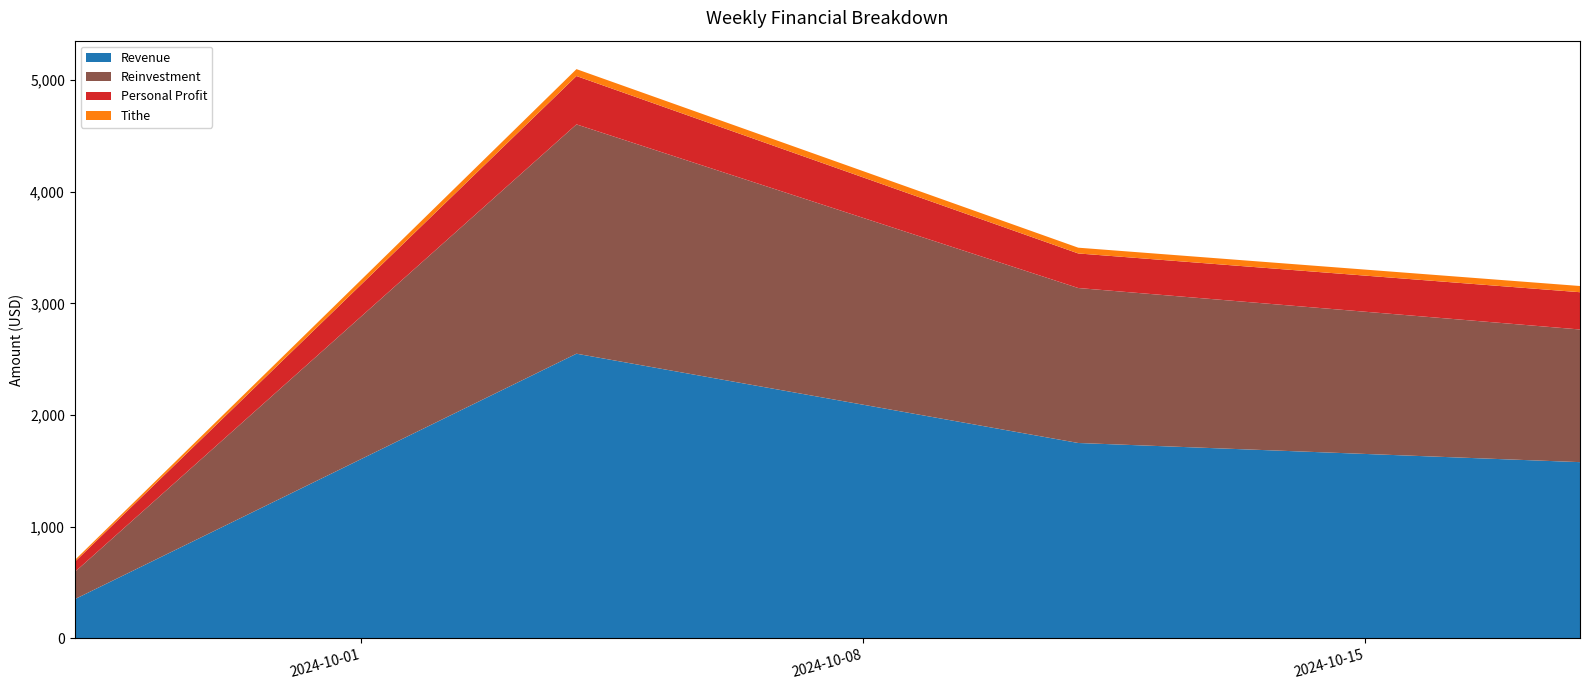

Reading right to left, what are all the values shown in this chart?

Revenue: 1578.3	1750.0	2550.0	350.0
Reinvestment: 1188.7	1388.5	2054.8	243.4
Personal Profit: 333.9	309.8	433.3	91.4
Tithe: 55.6	51.6	61.9	15.2